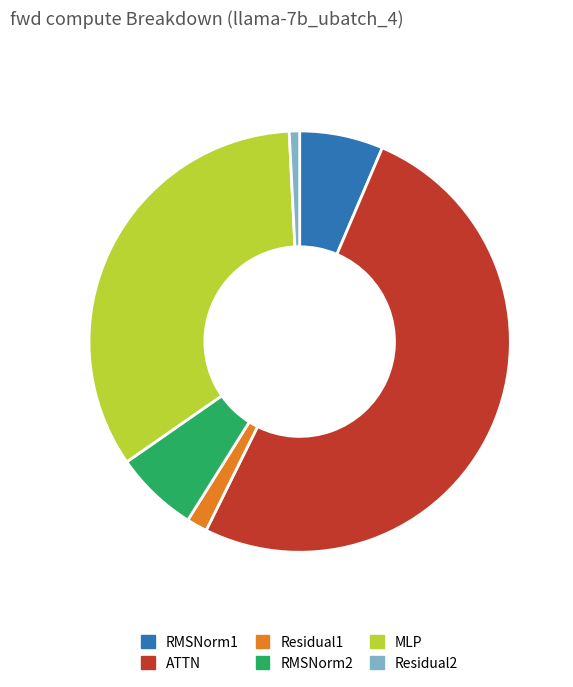

Approximately how many times larger is the value at ATTN compared to RMSNorm2?

7.9